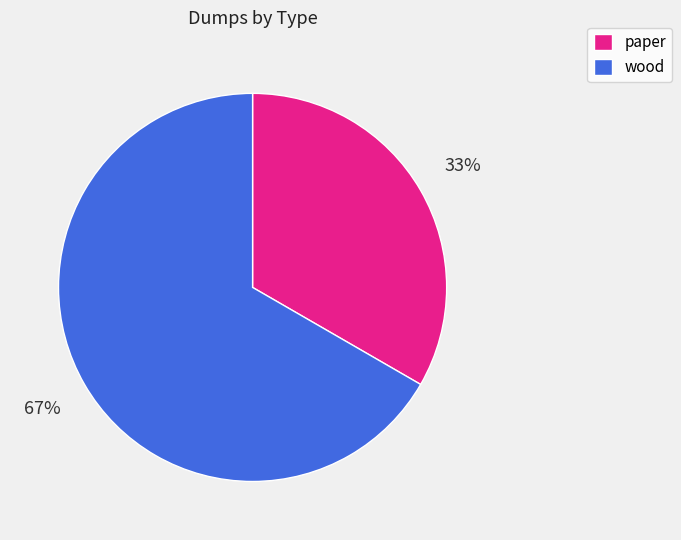

Between wood and paper, which is larger?

wood